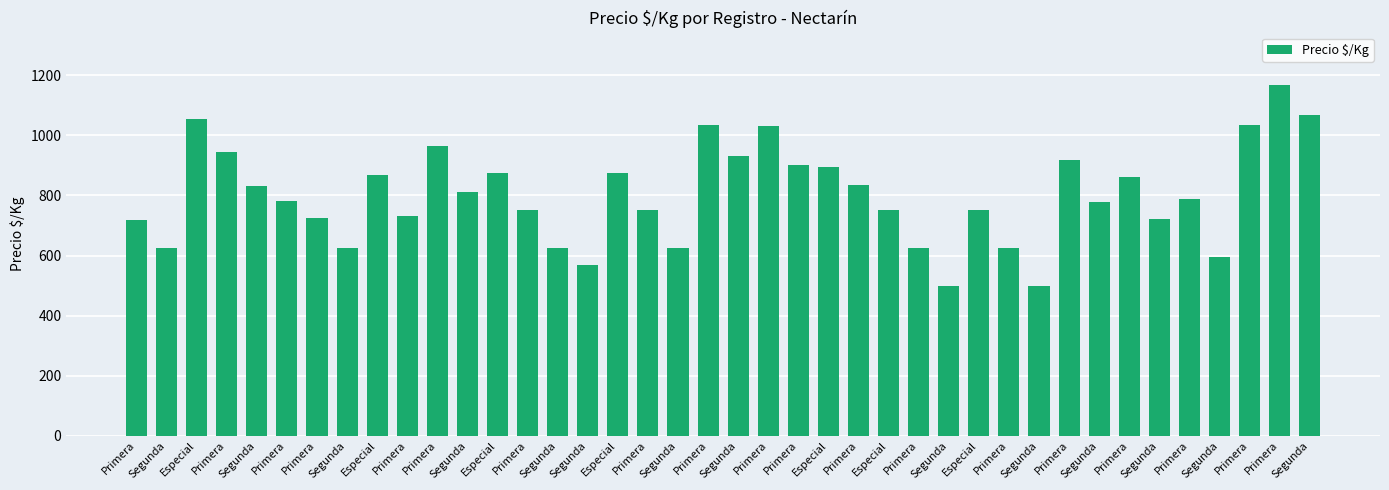

Does the chart contain any negative values?

No